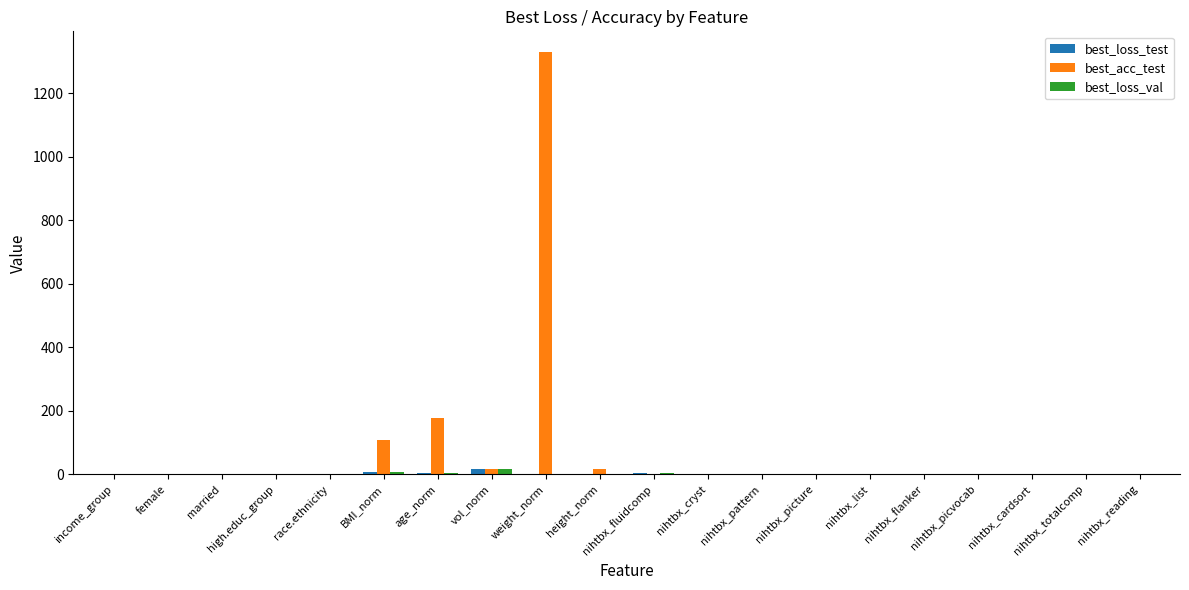

How many distinct data groups are displayed?

3